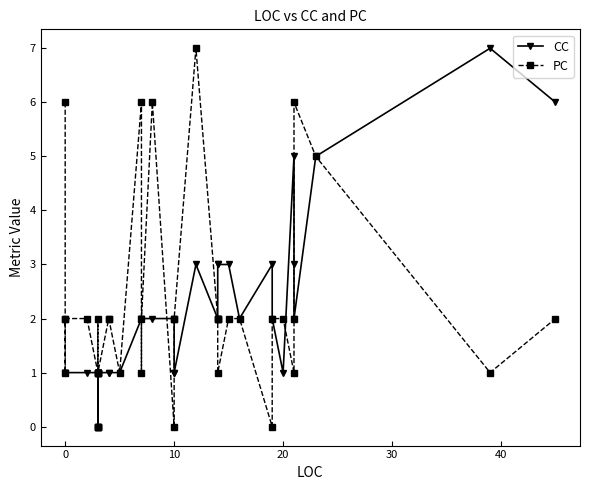

What is the difference between the maximum and second lowest values in the PC series?

7